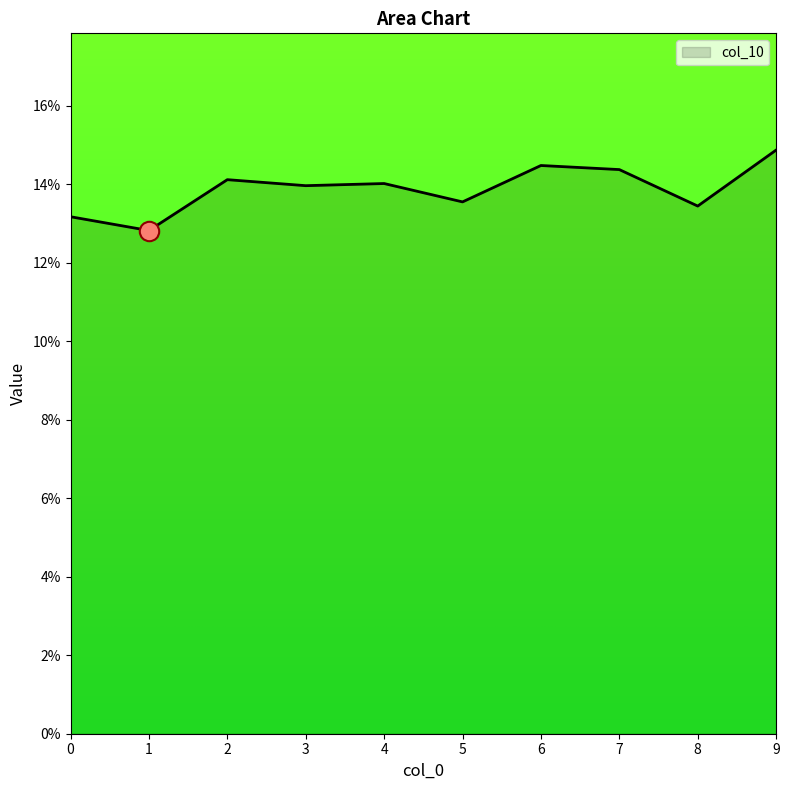

What is the value of the 1st point from the left?

0.1